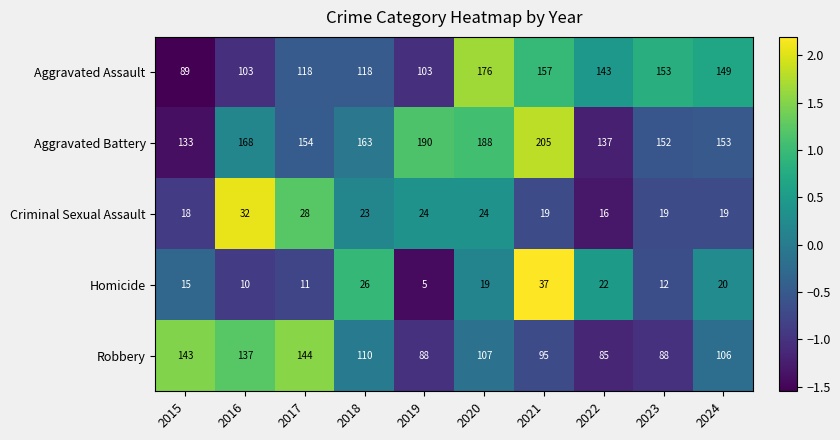

What is the difference between the Aggravated Battery values at 2019 and 2017?

36